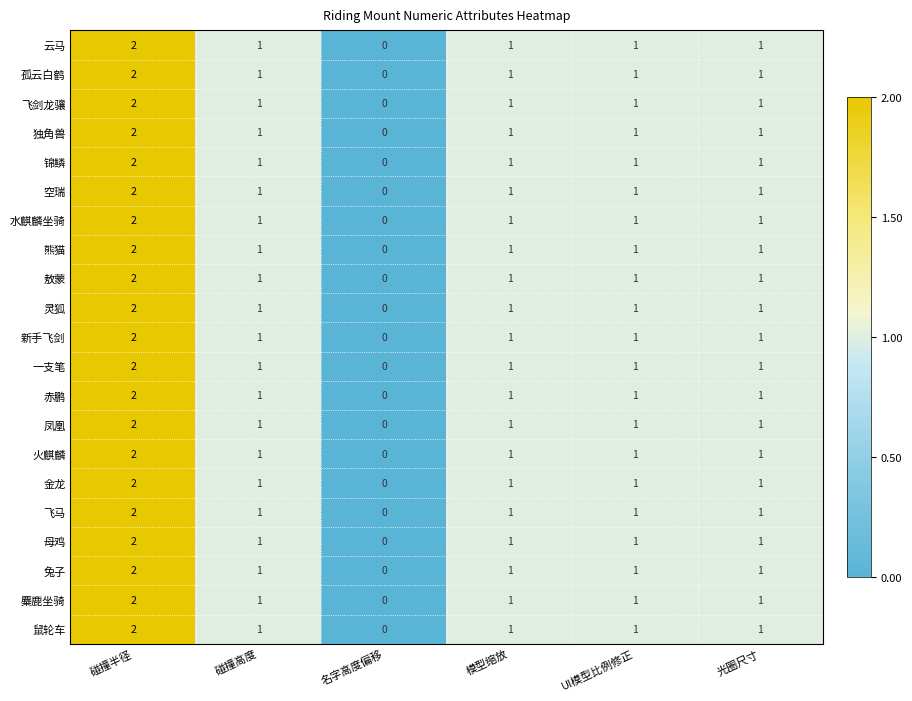

How many categories are shown in the chart?

6